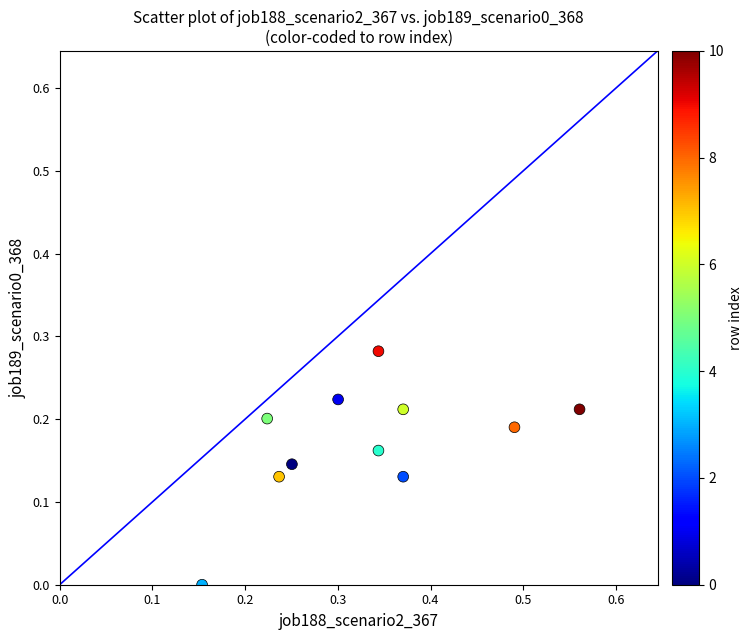

What is the range of X values (max minus min)?

0.4